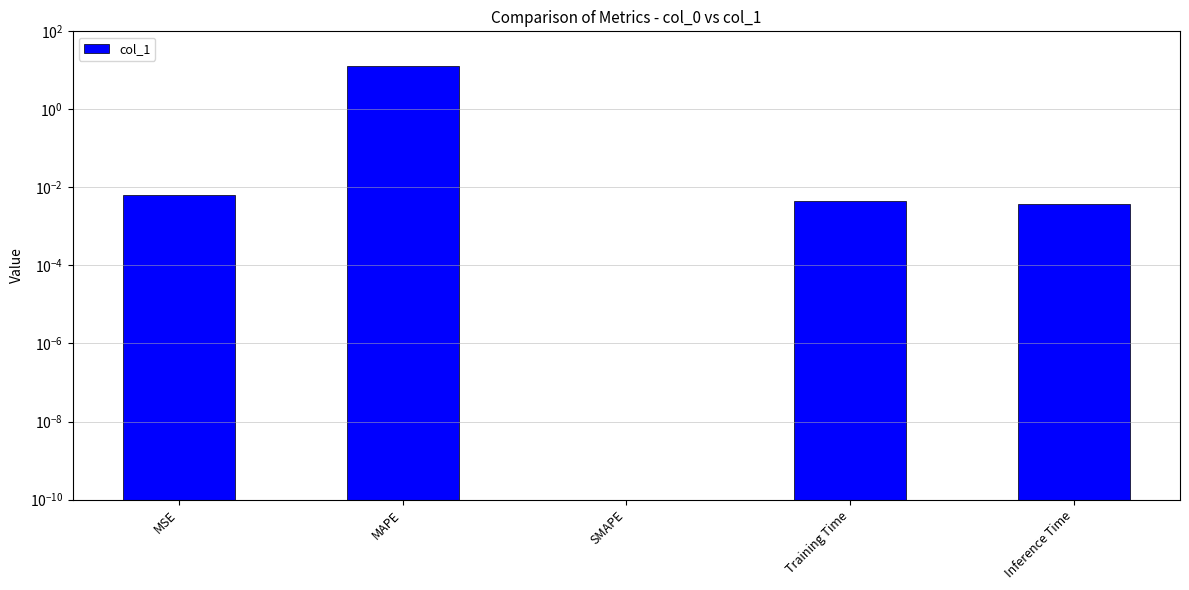

True or false: the data shows 0.0 at SMAPE.

False